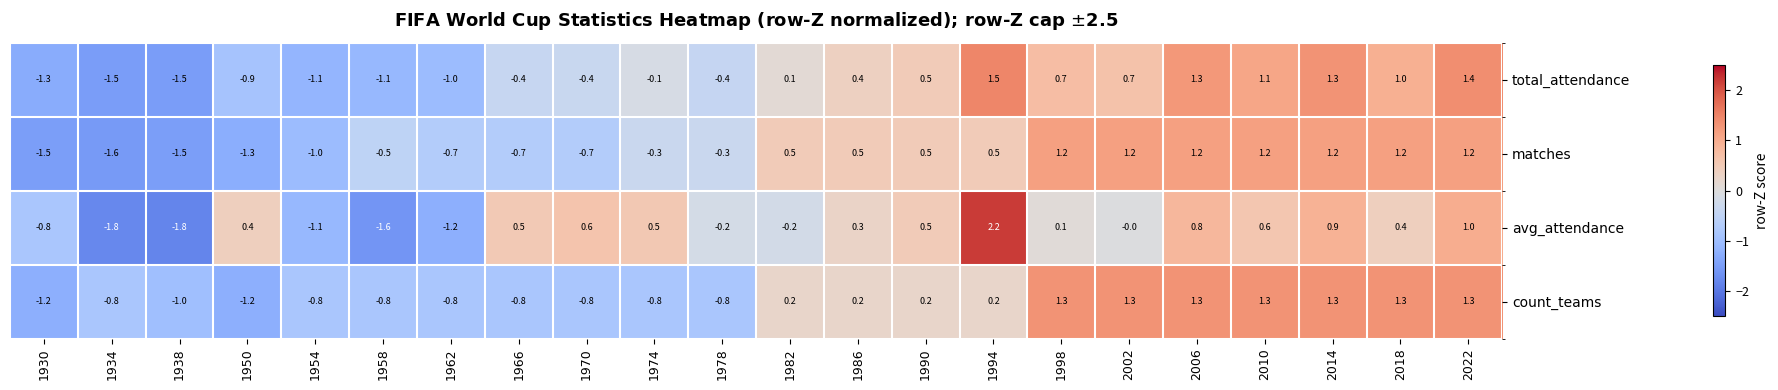

How many data points in count_teams are less than 0?

11